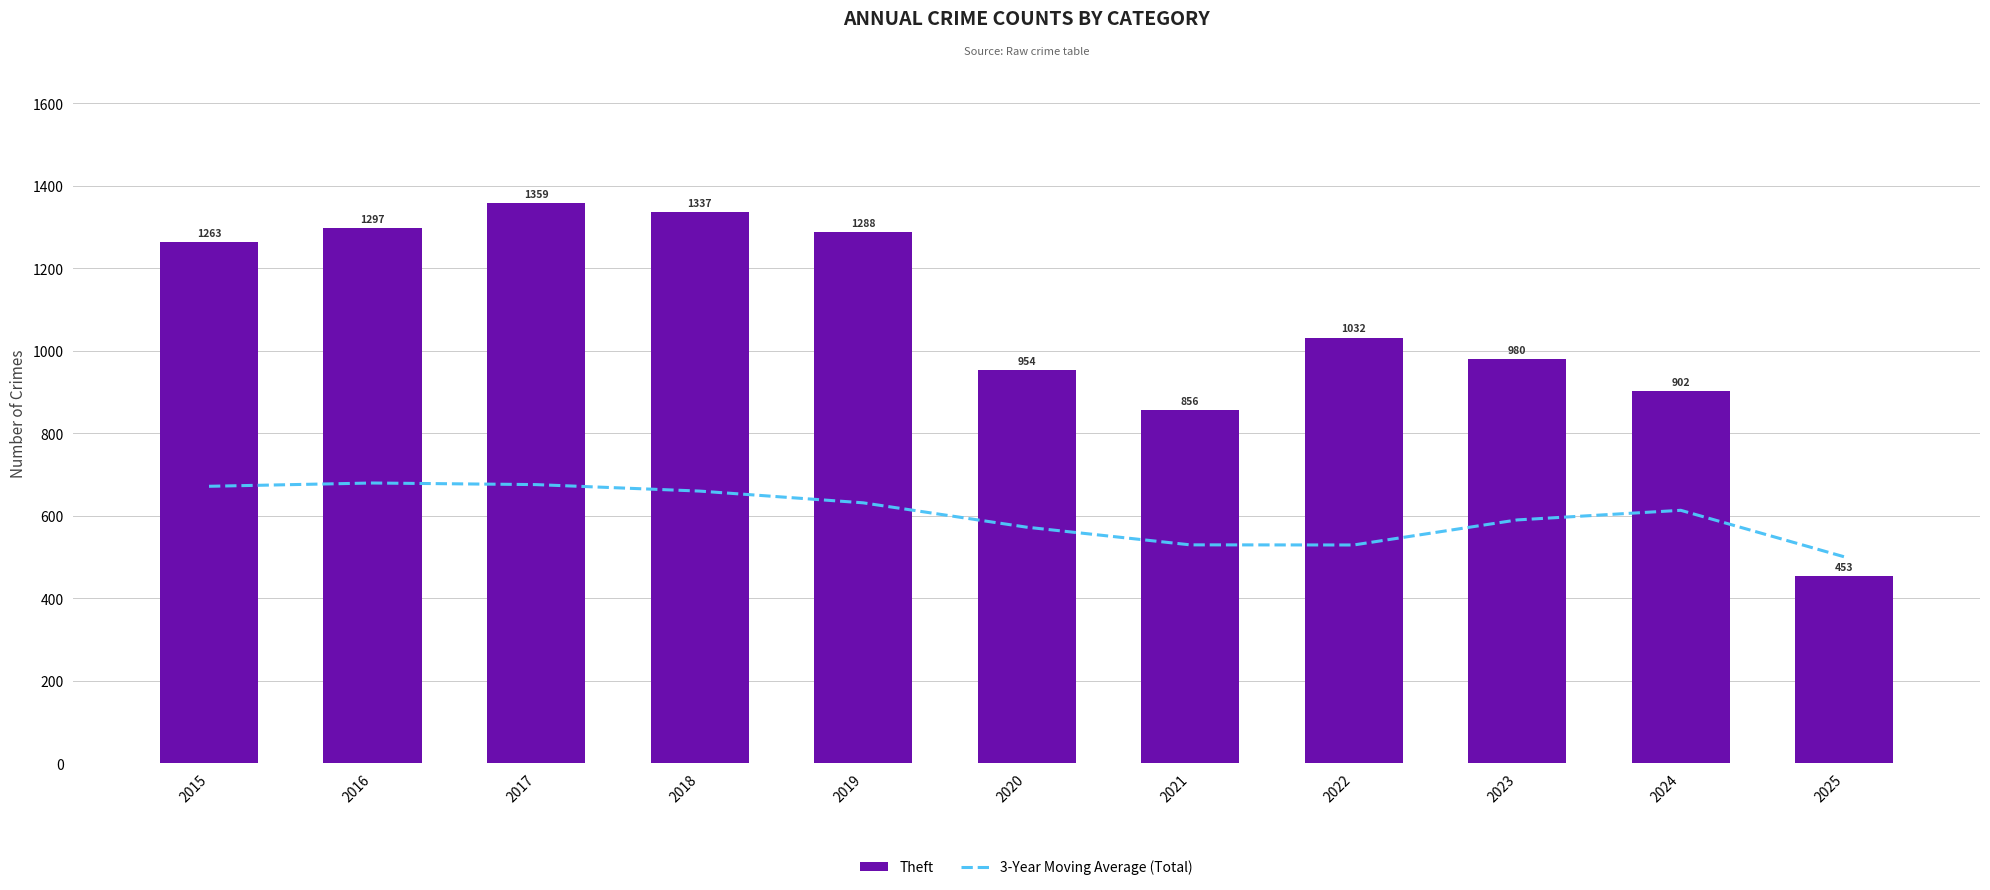

Where does the Theft series first go above 1032?

2015